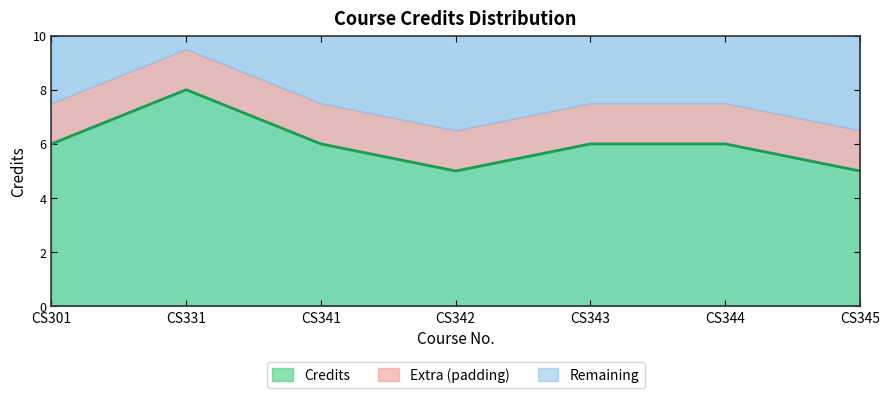

Rank the categories by value from lowest to highest.

CS342, CS345, CS301, CS341, CS343, CS344, CS331